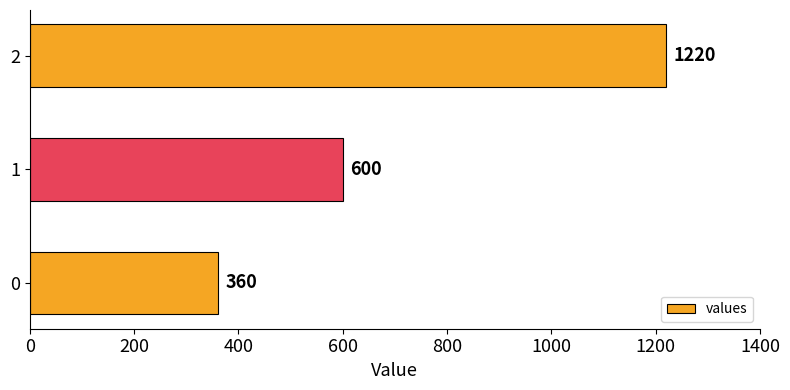

Rank the categories by value from lowest to highest.

0, 1, 2